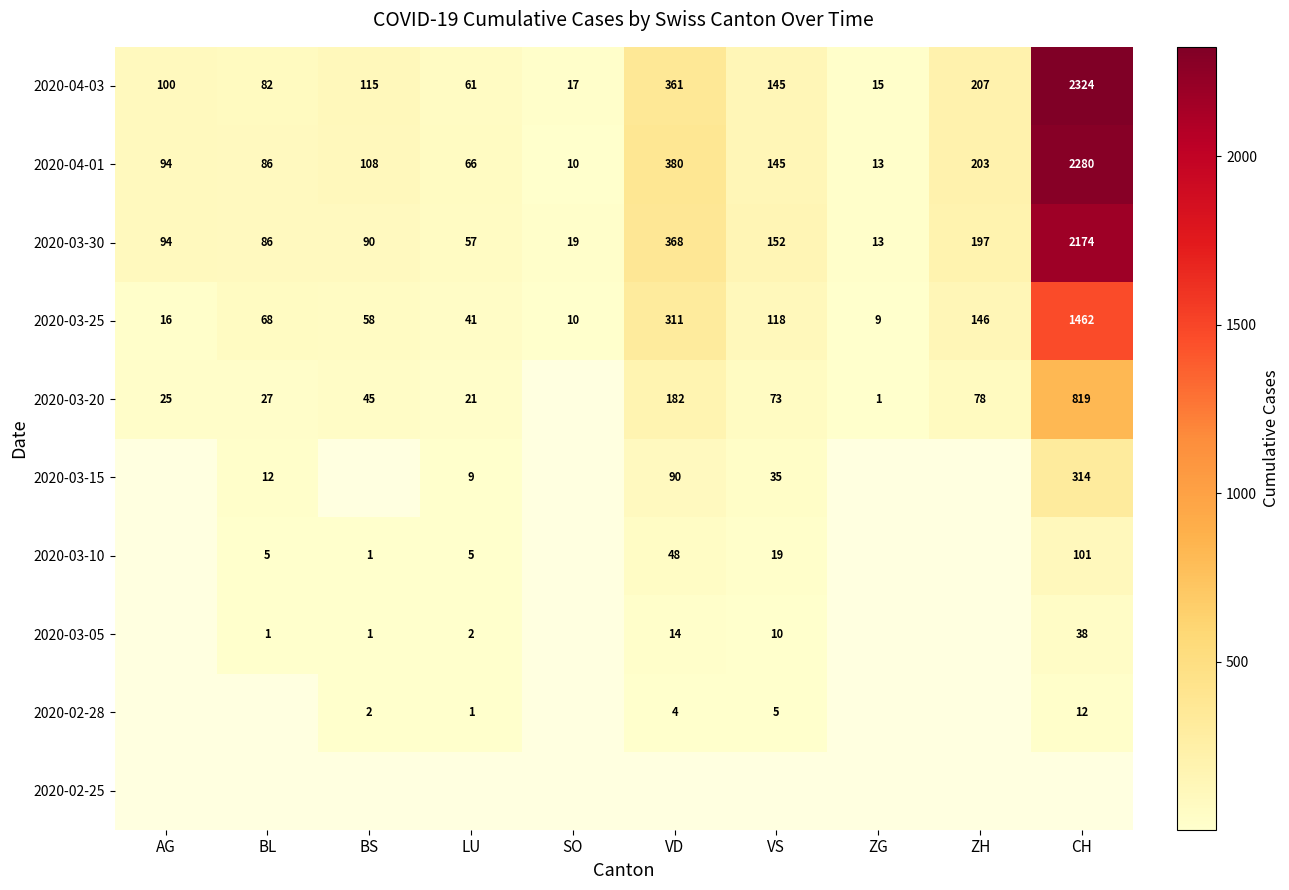

At which label is 2020-04-03 closest to 1169?

VD